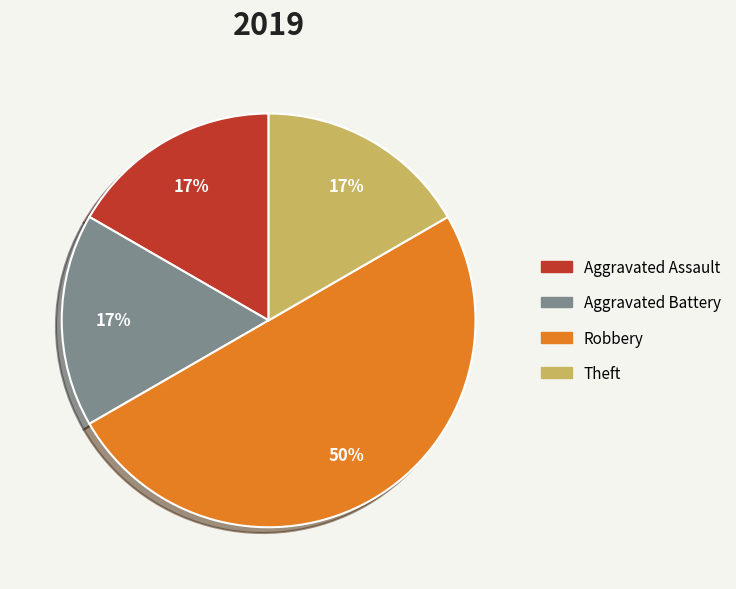

What is the largest slice in the pie chart?

Robbery